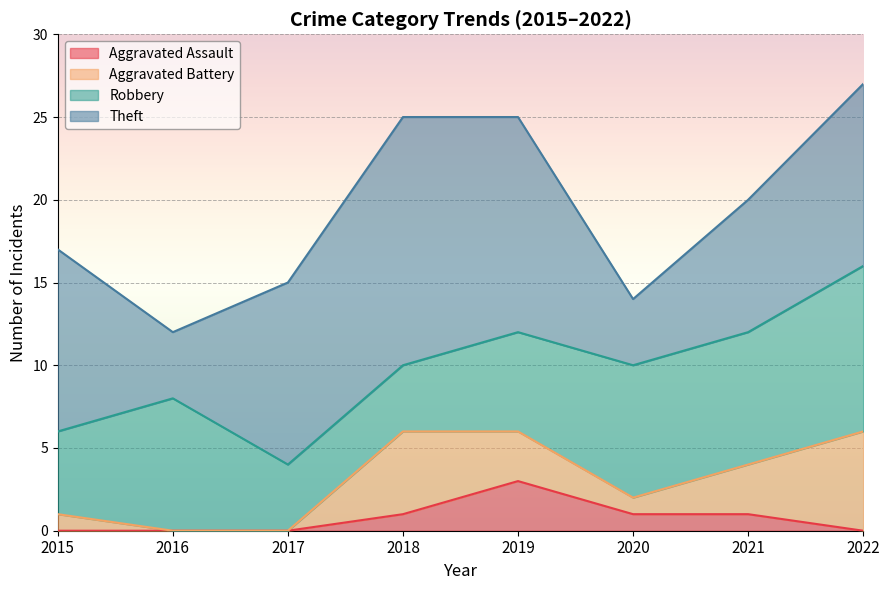

What is the average value of the Aggravated Battery series?

2